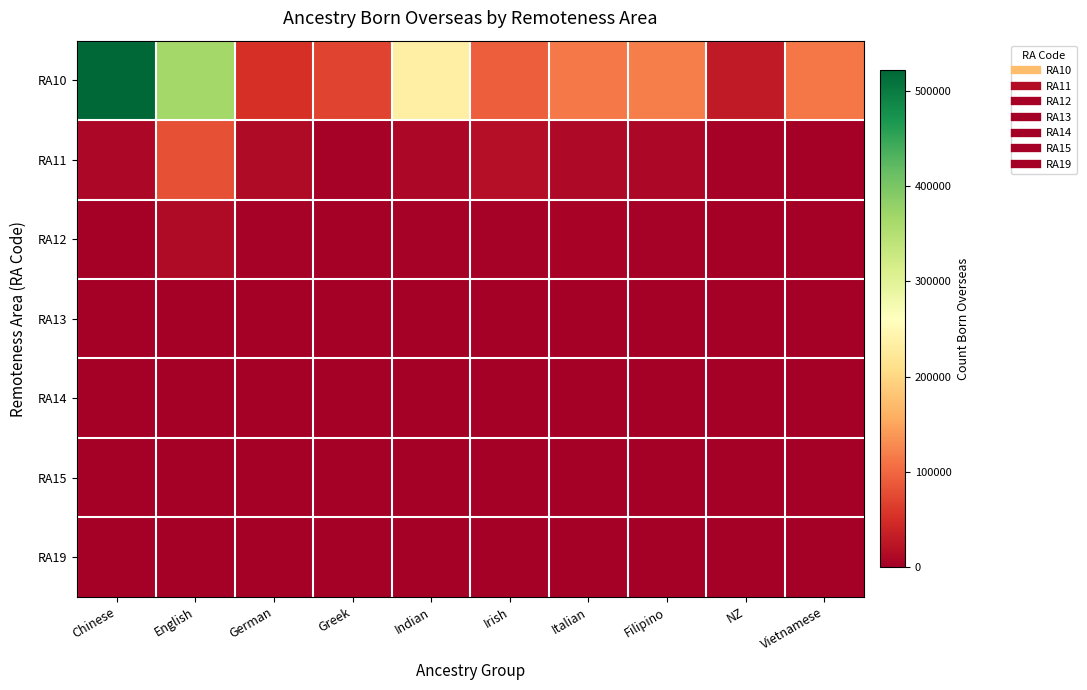

Which category has the highest value across all series?

Chinese